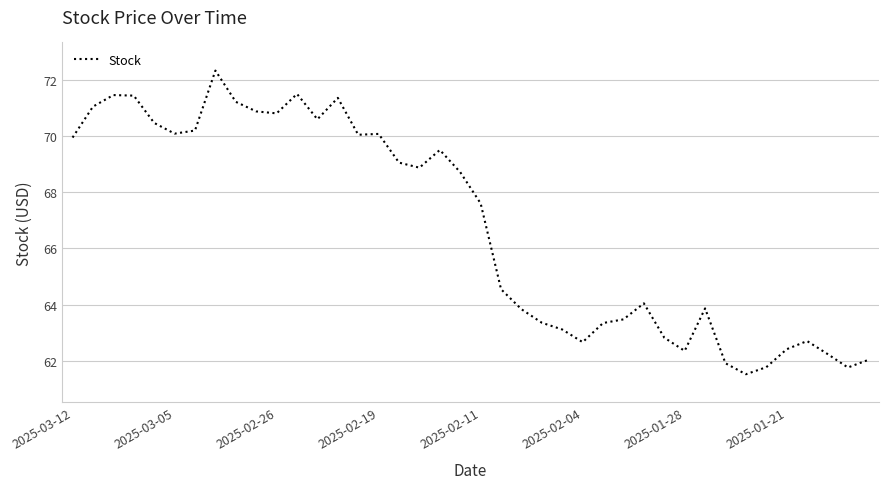

What is the smallest value displayed?

61.5